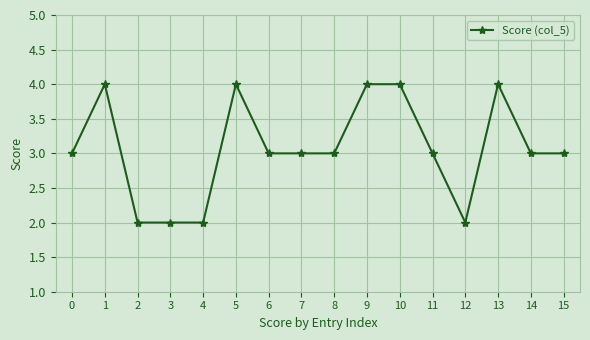

What is the maximum value shown in the chart?

4